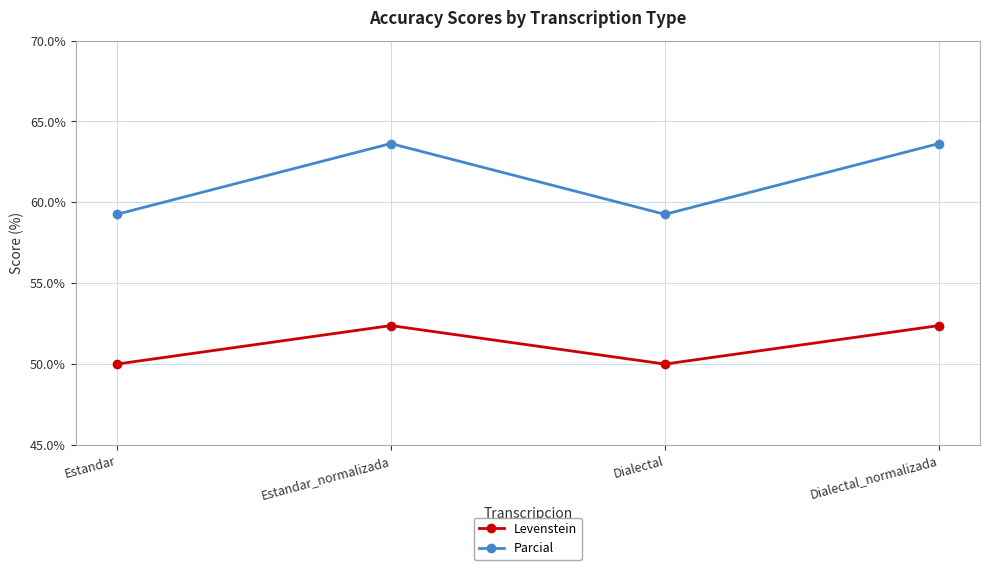

What is the sum of all Levenstein values?

204.8